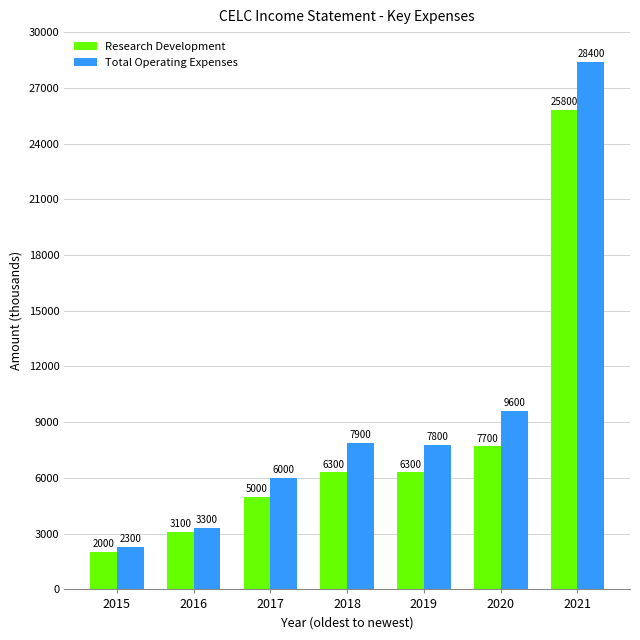

What is the value of the Research Development bar at the 5th from the left?

6300